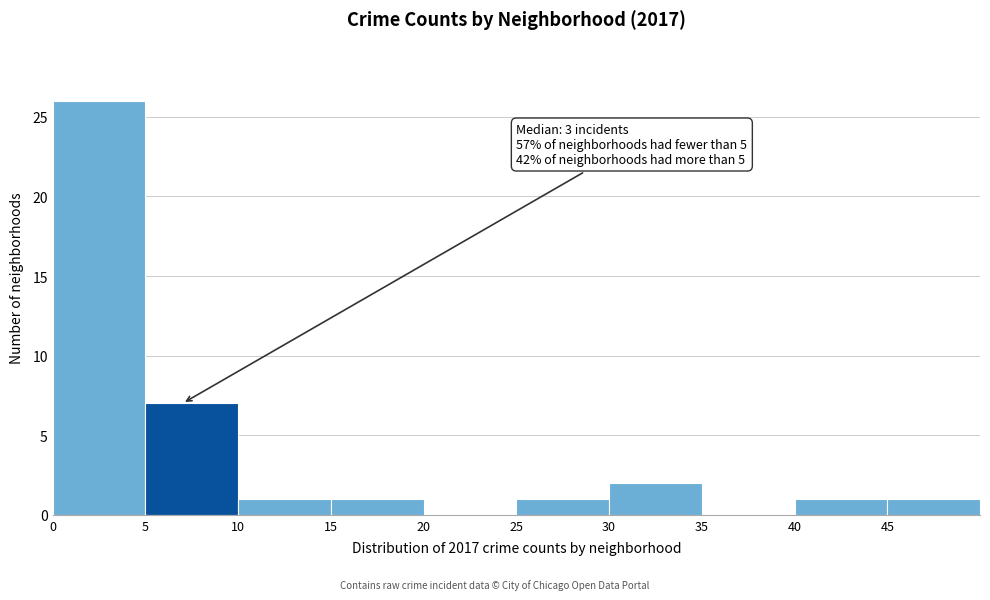

Which range on the x-axis has the tallest bar?

0 to 5